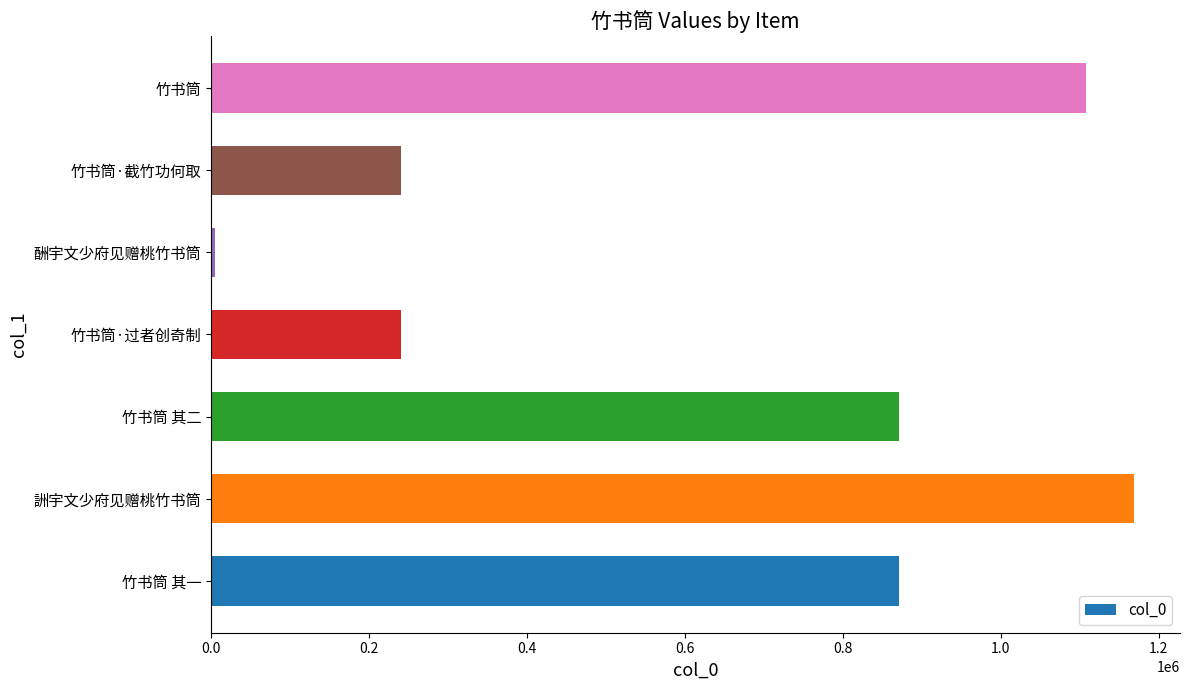

Which has a higher value, 竹书筒 其二 or 竹书筒·截竹功何取?

竹书筒 其二